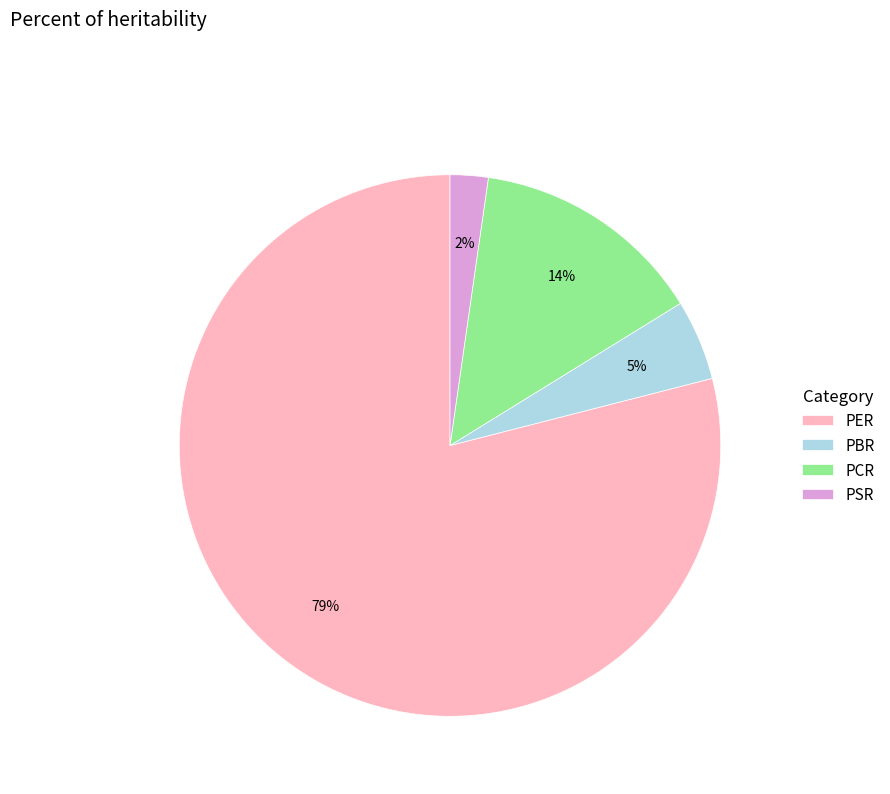

What percentage is the PCR slice, to the nearest percent?

14%